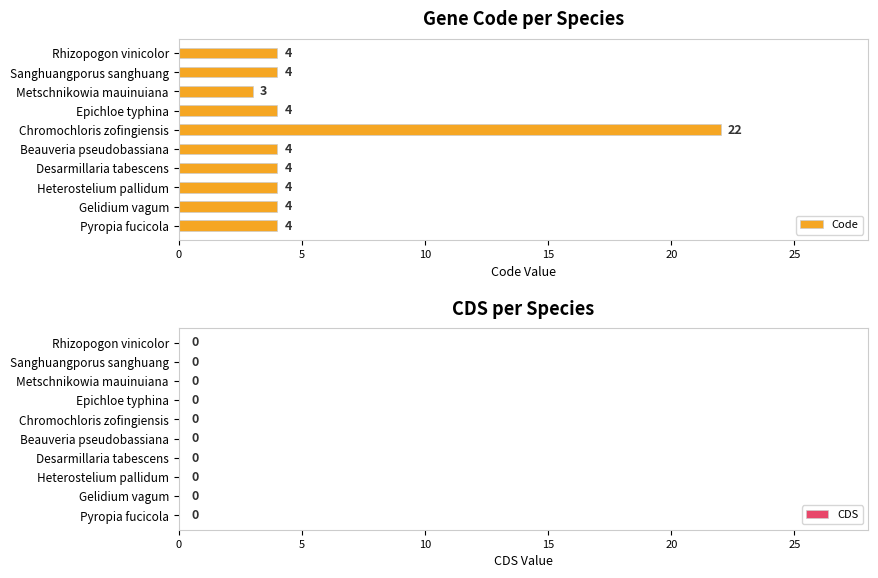

Read the value at Epichloe typhina, to the nearest 5.

5